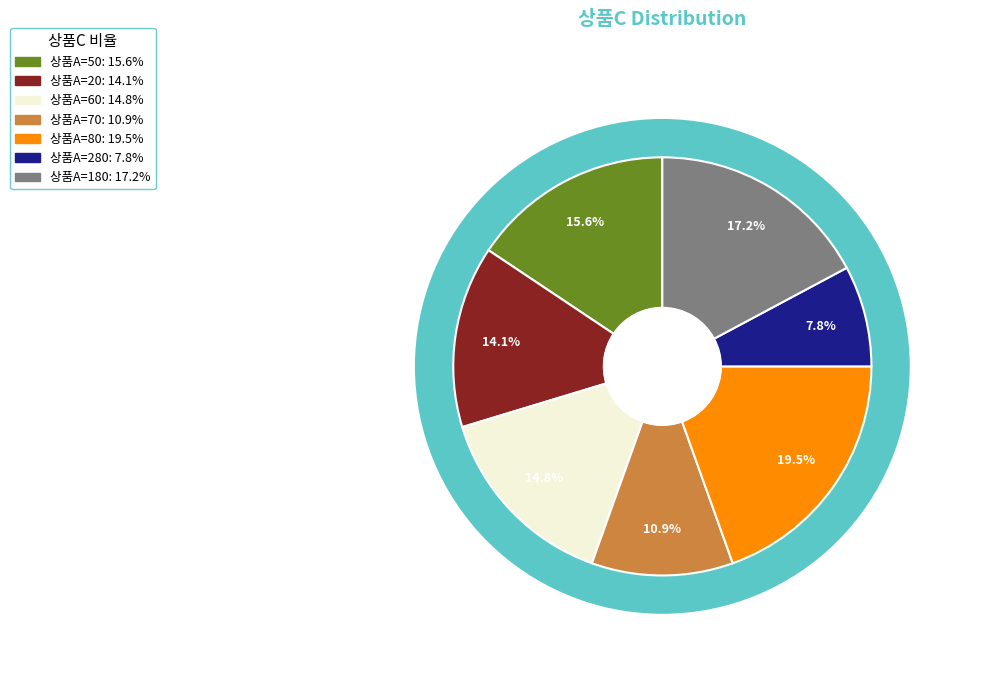

The 280 slice represents 8% of the pie. True or false?

True